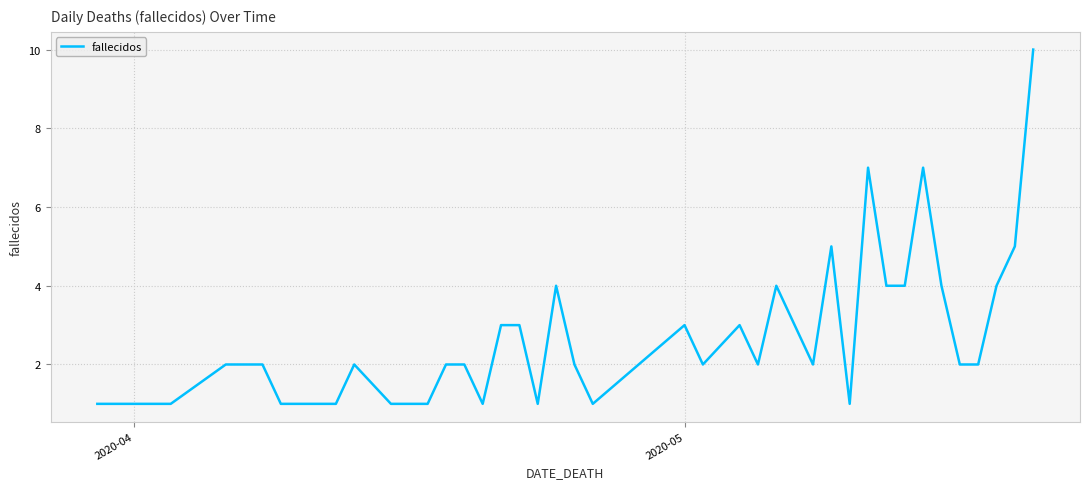

What is the difference between the maximum and minimum values?

9